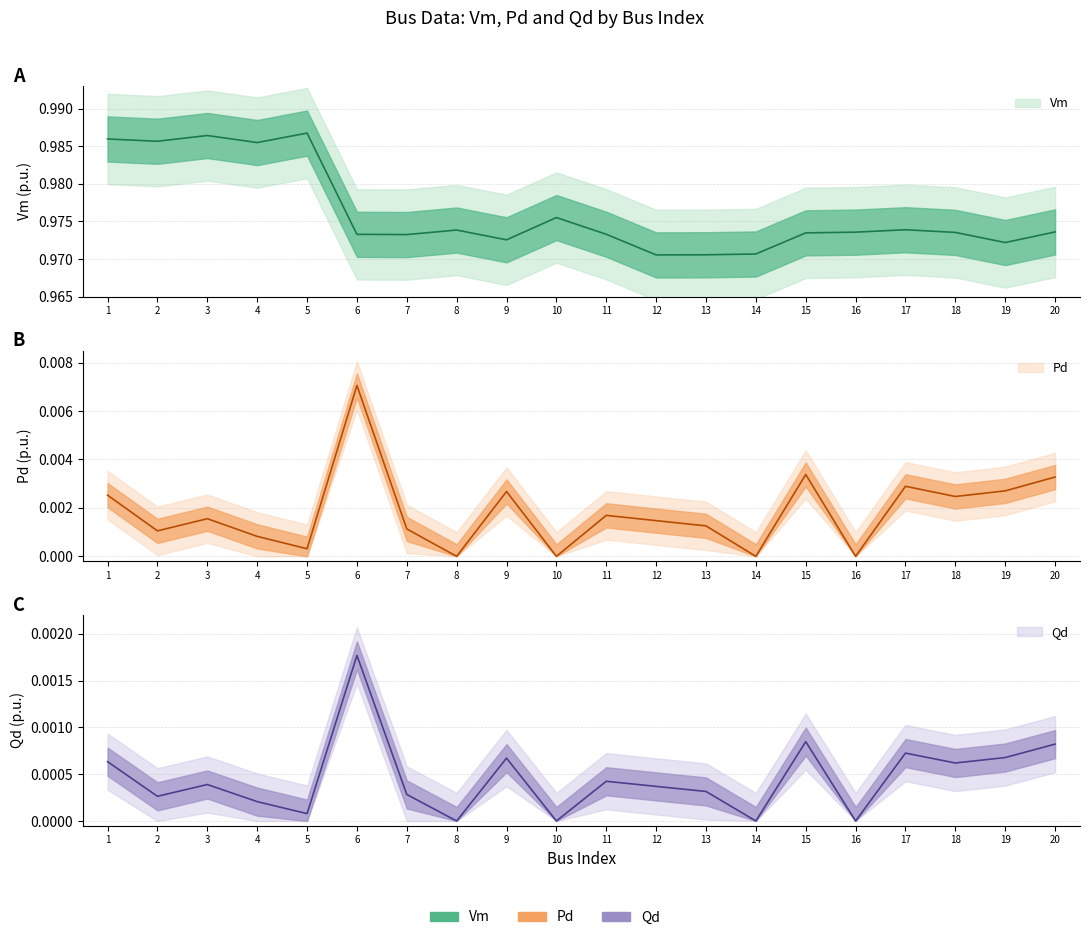

Which series has the largest range (max minus min)?

Vm